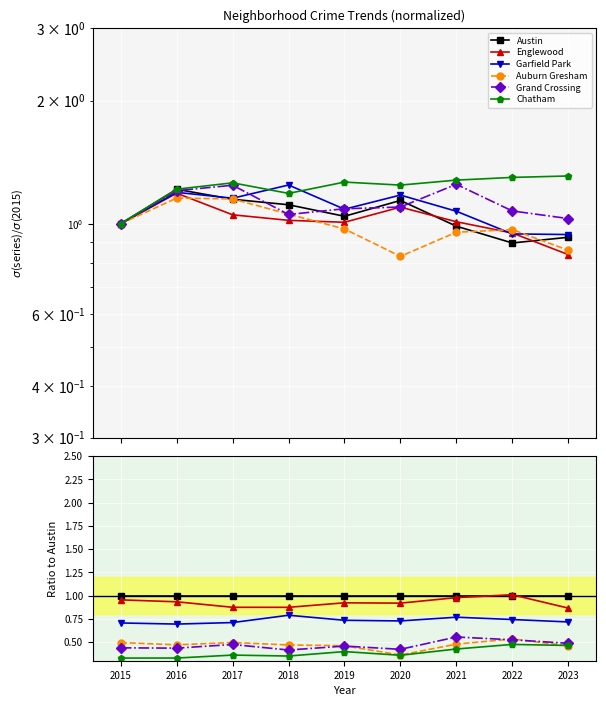

Rank the series by their maximum value, from highest to lowest.

Englewood, Austin, Garfield Park, Grand Crossing, Auburn Gresham, Chatham